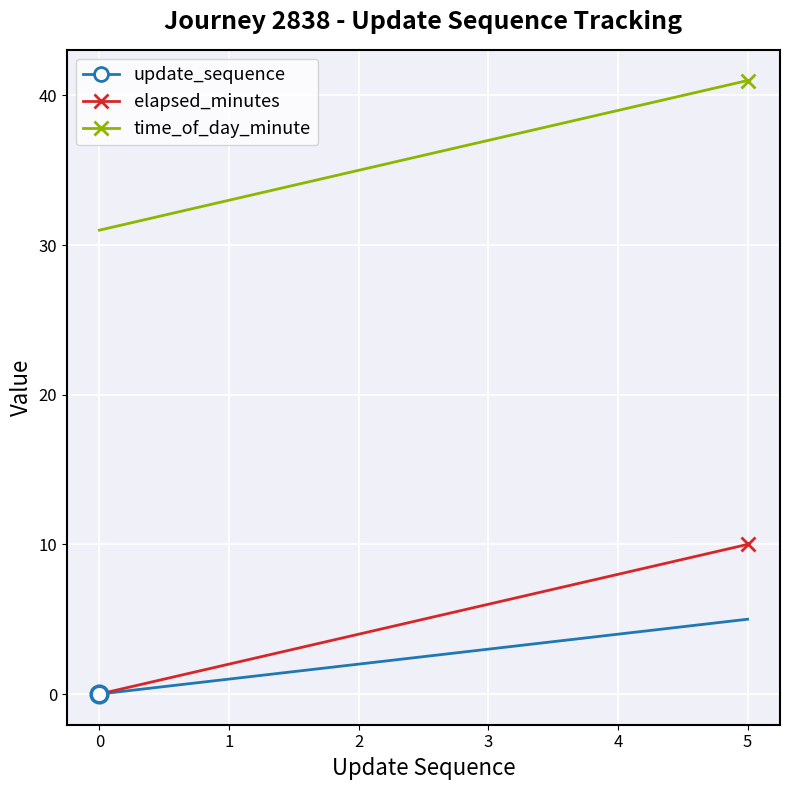

What is the difference between the update_sequence values at 0 and 2?

2